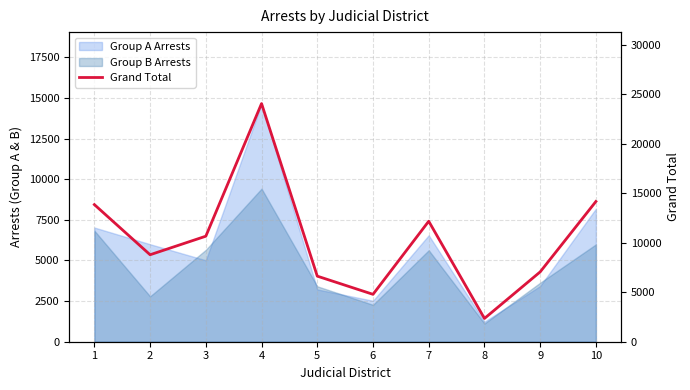

Reading left to right, transcribe all the data shown in this chart.

13856	8789	10663	24066	6627	4789	12175	2351	7057	14169